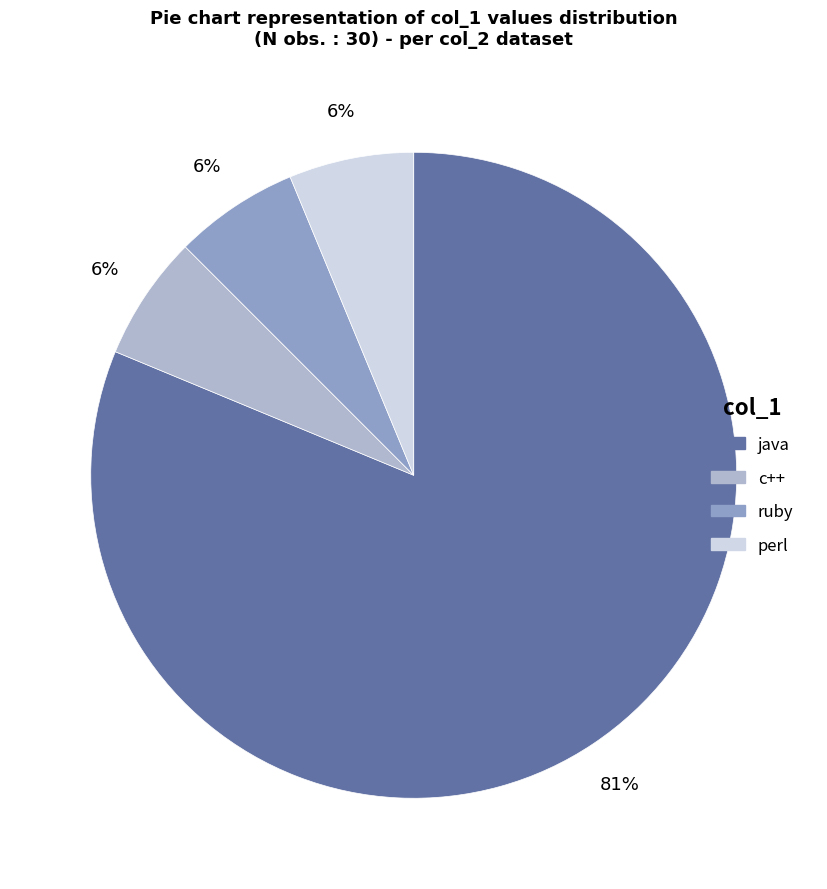

Count the number of slices in the pie.

4